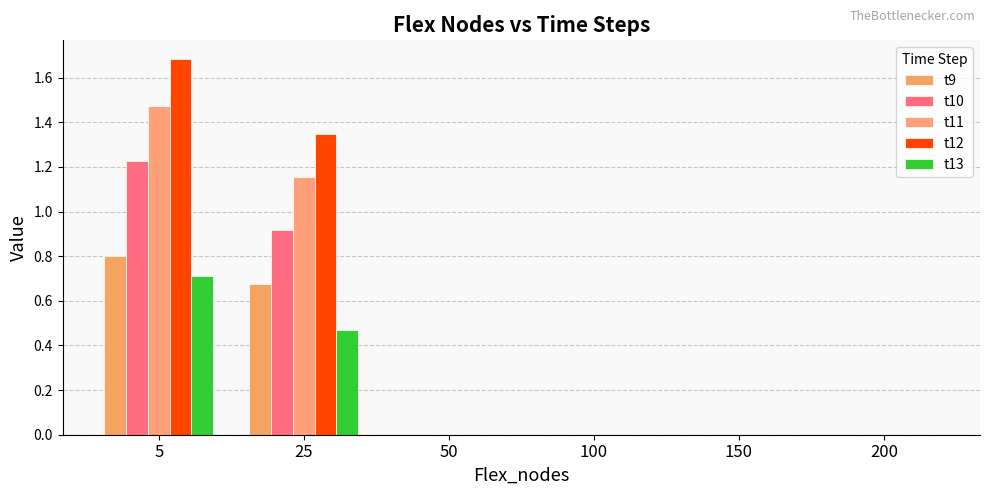

The t12 series shows 1.7 at 5. True or false?

True